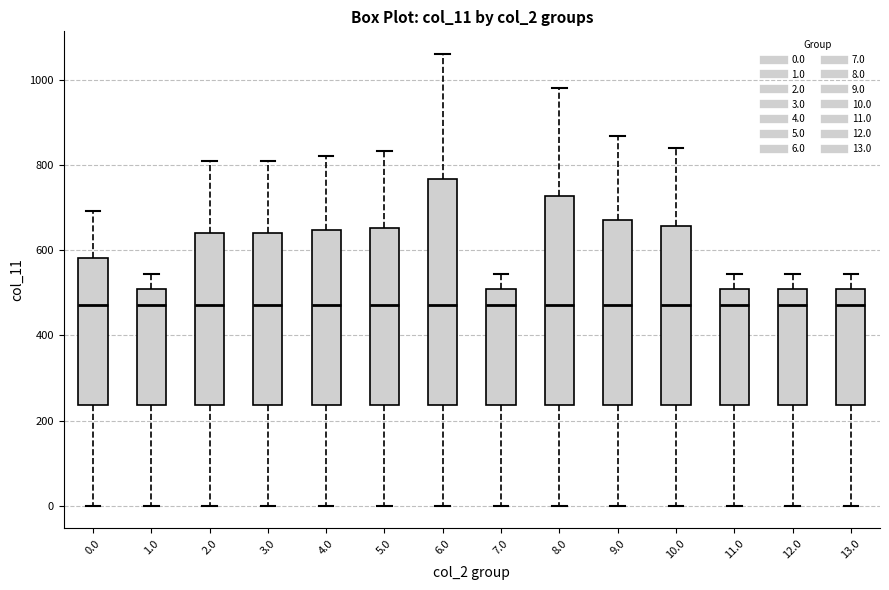

Which box is the tallest, from its lower edge to its upper edge?

6.0